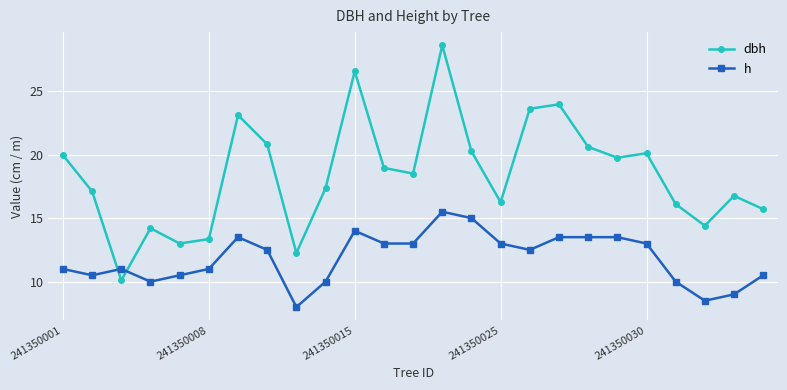

True or false: h has more than 2 interior local peaks.

True